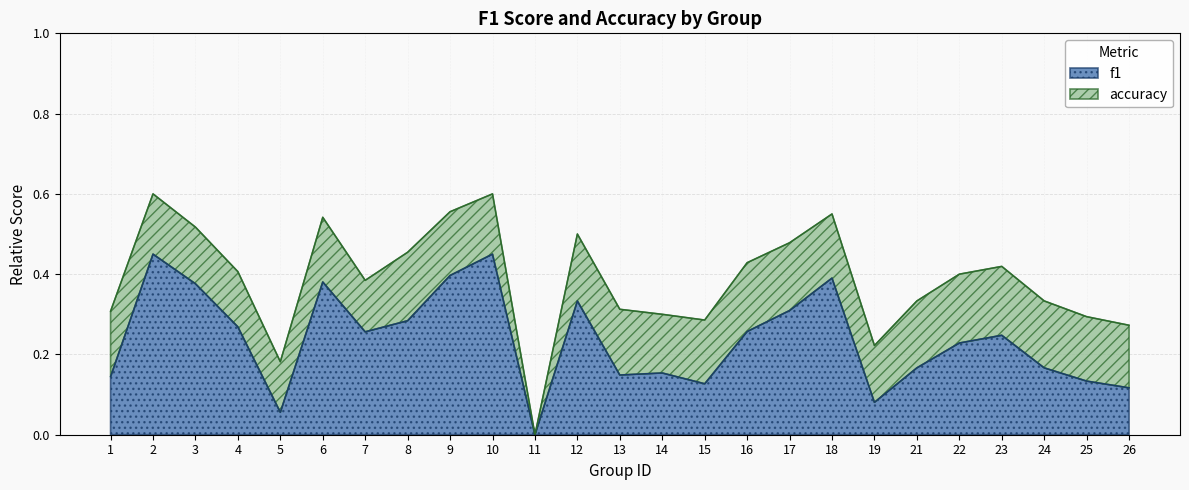

True or false: f1 and accuracy cross at least once.

False